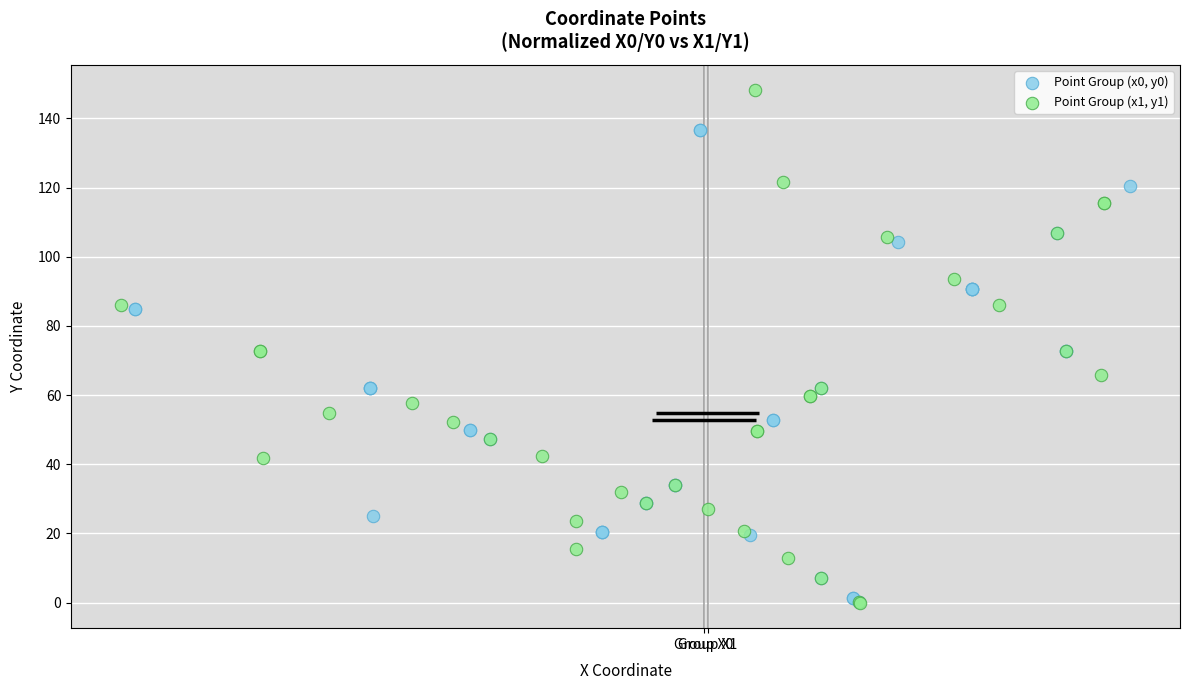

Which series reaches the maximum Y coordinate?

Point Group (x1, y1)